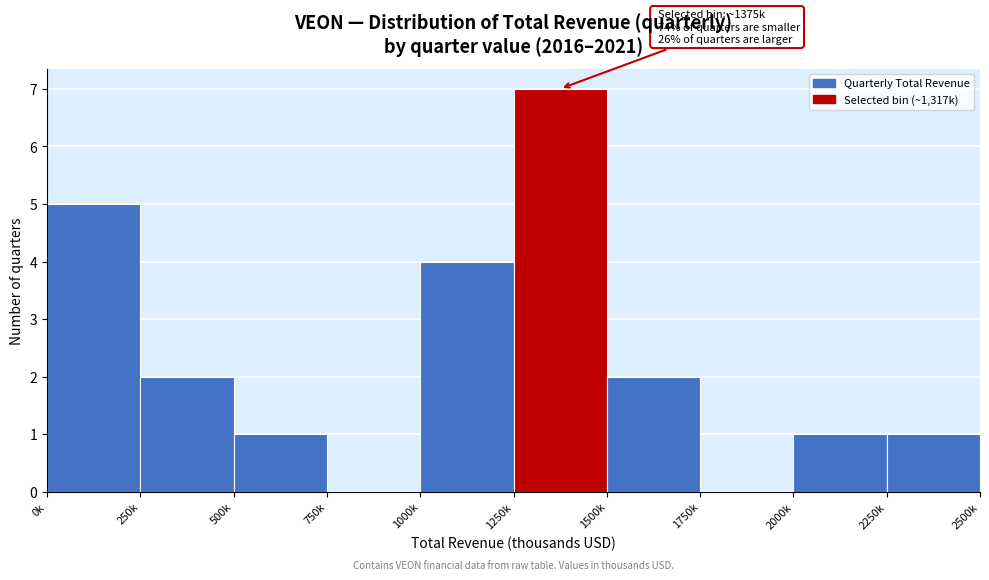

Reading left to right, transcribe all the data shown in this chart.

0k=5	250k=2	500k=1	750k=0	1000k=4	1250k=7	1500k=2	1750k=0	2000k=1	2250k=1